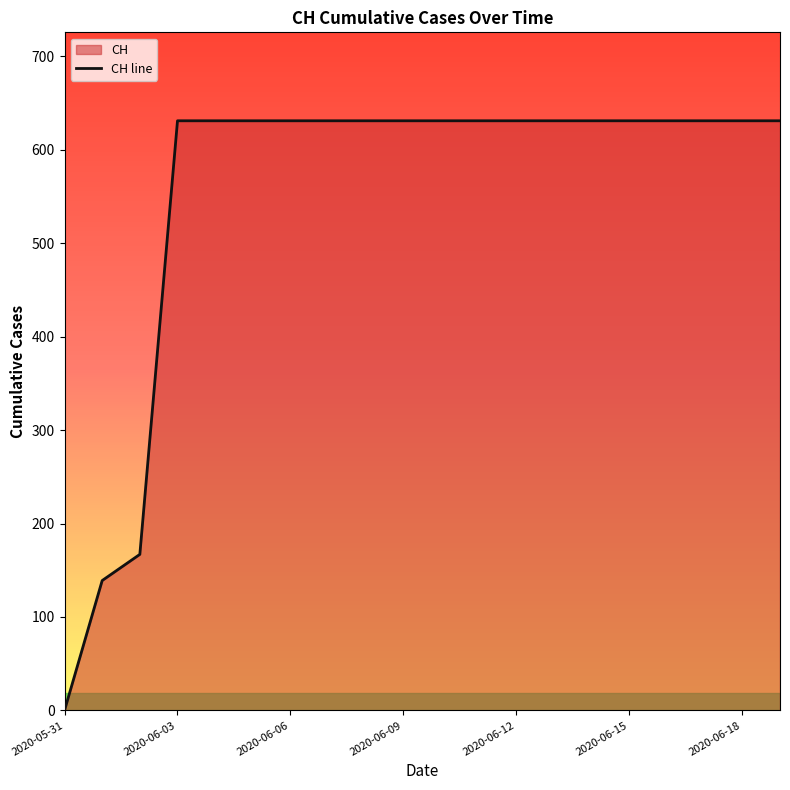

Rank the categories by value from lowest to highest.

2020-05-31, 2020-06-01, 2020-06-02, 2020-06-03, 2020-06-04, 2020-06-05, 2020-06-06, 2020-06-07, 2020-06-08, 2020-06-09, 2020-06-10, 2020-06-11, 2020-06-12, 2020-06-13, 2020-06-14, 2020-06-15, 2020-06-16, 2020-06-17, 2020-06-18, 2020-06-19